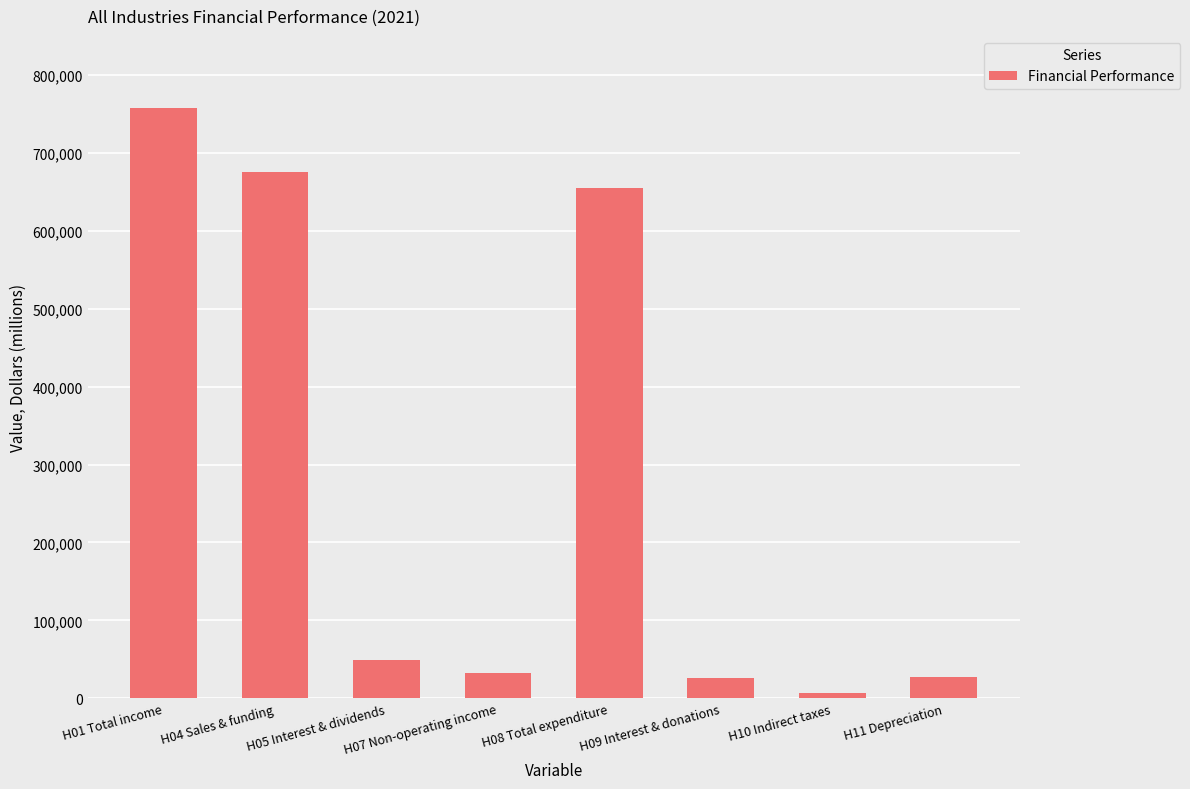

What is the change in value from H08 Total expenditure to H10 Indirect taxes?

-647413